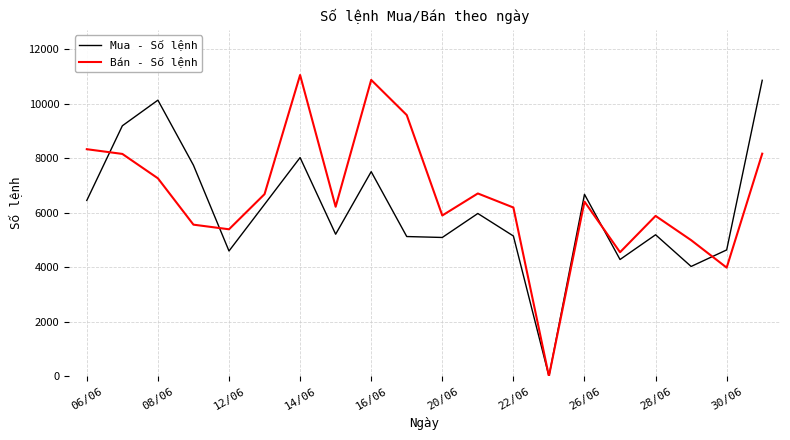

How many lines are shown in the chart?

2